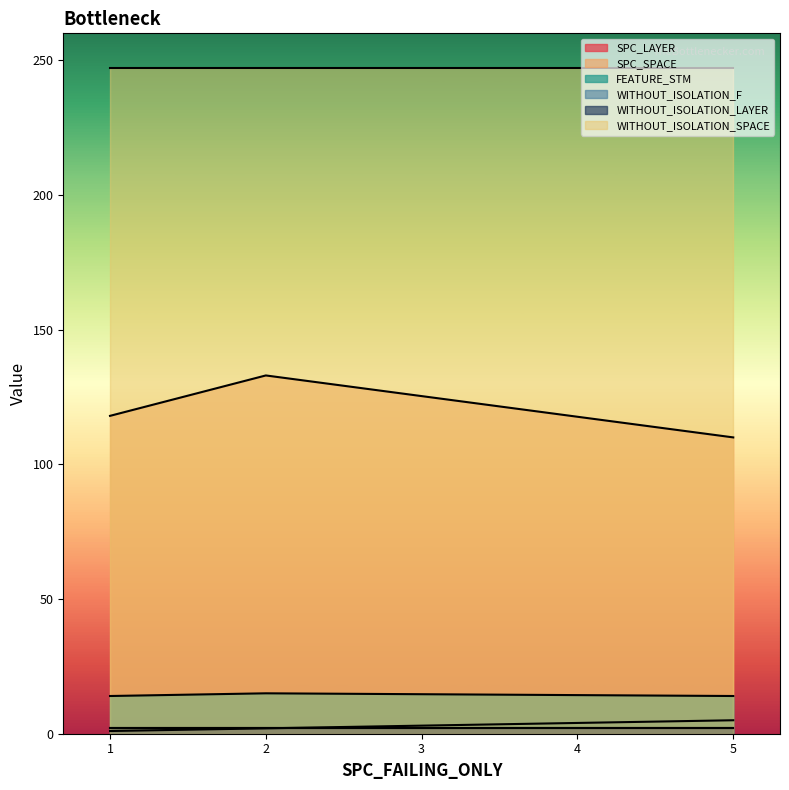

How many values in the SPC_LAYER series are below 2?

1